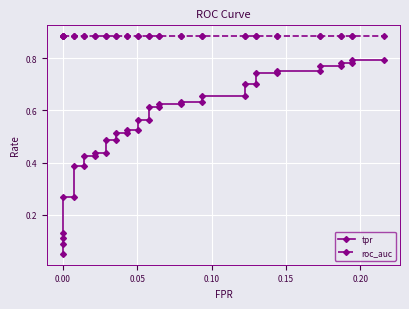

The value of tpr at 0.00 is 0.2. True or false?

False